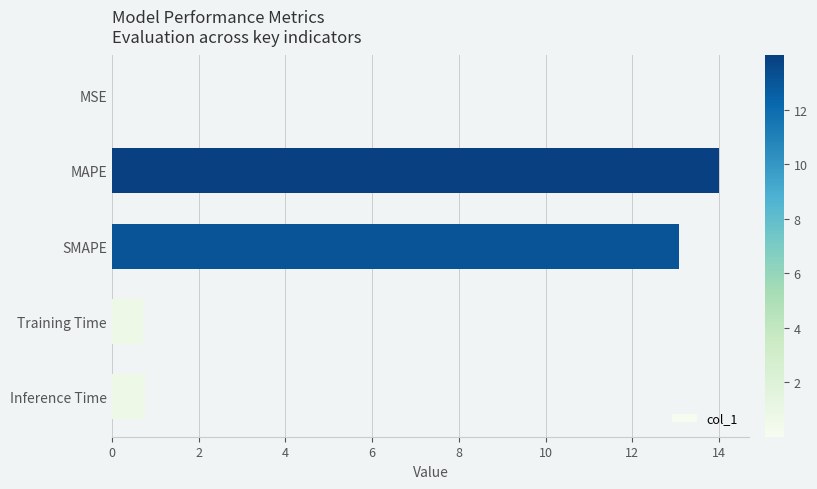

Is it true that the value at SMAPE is 22.9?

False